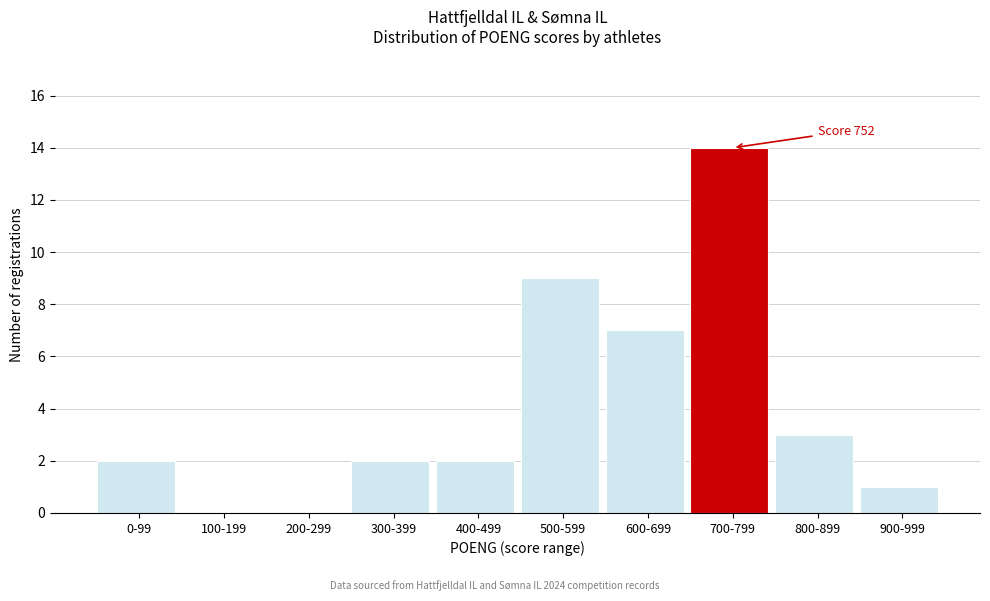

Reading left to right, list all the values displayed in this chart.

0-99=2	100-199=0	200-299=0	300-399=2	400-499=2	500-599=9	600-699=7	700-799=14	800-899=3	900-999=1